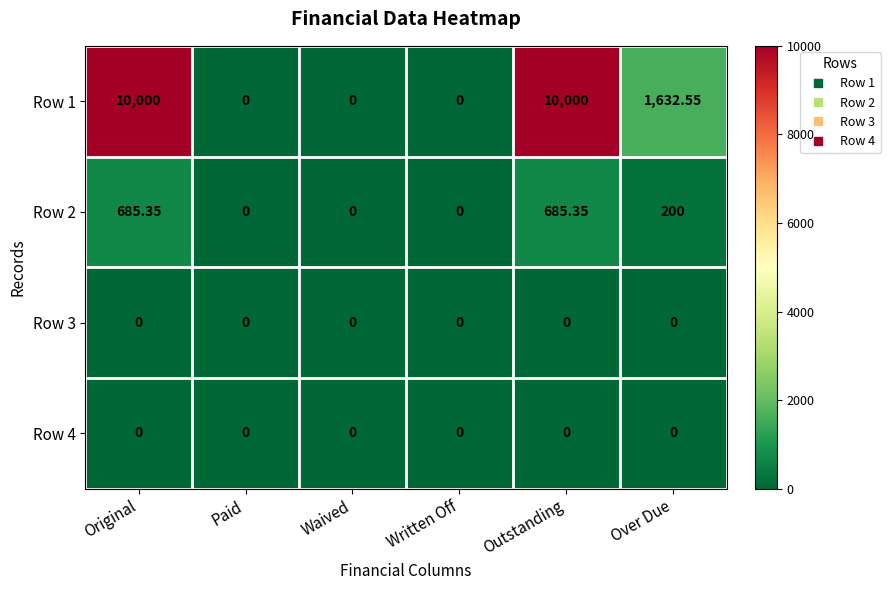

How many data points does each series have?

6